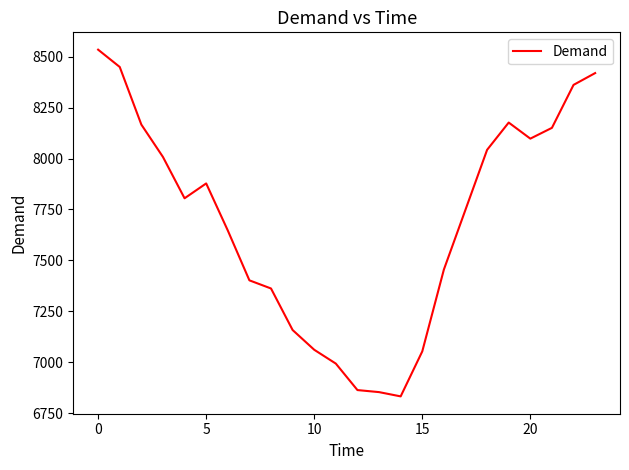

What is the minimum value shown in the chart?

6832